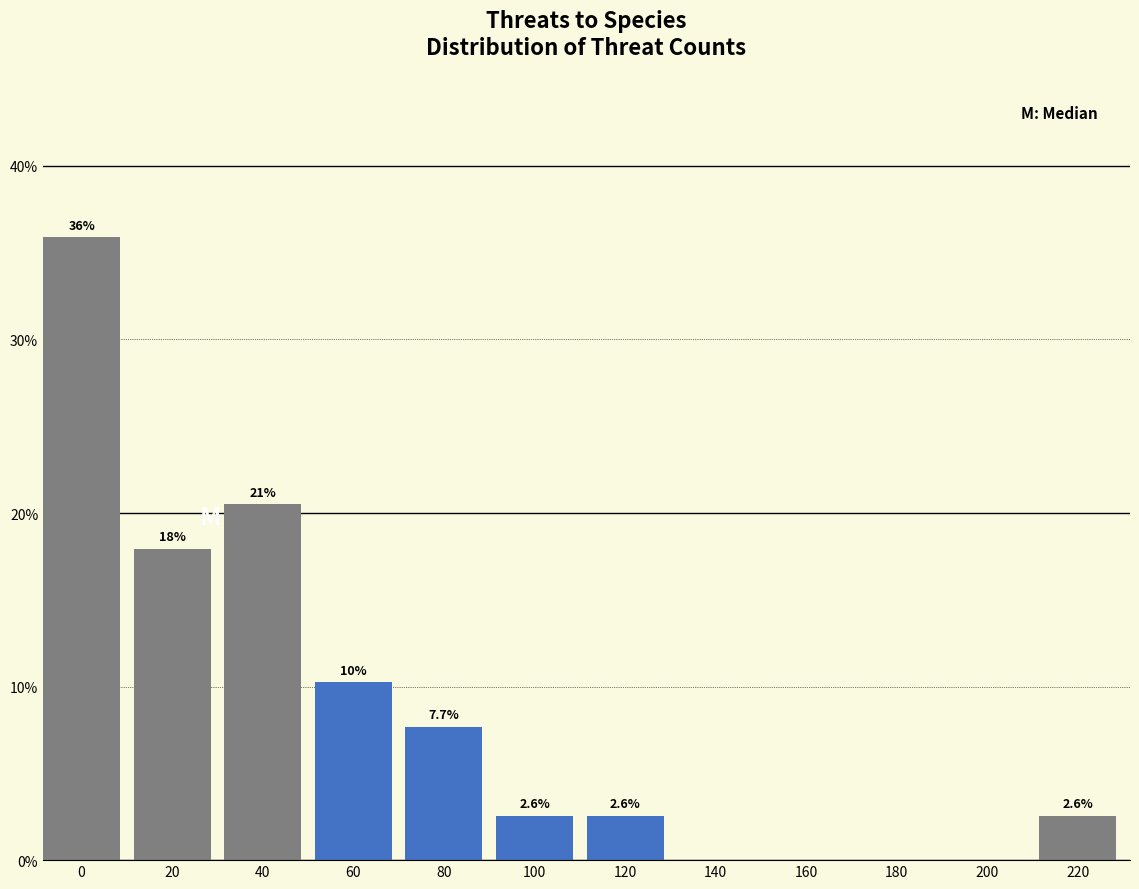

Reading left to right, transcribe all the data shown in this chart.

0=35.9	20=17.9	40=20.5	60=10.3	80=7.7	100=2.6	120=2.6	140=0.0	160=0.0	180=0.0	200=0.0	220=2.6